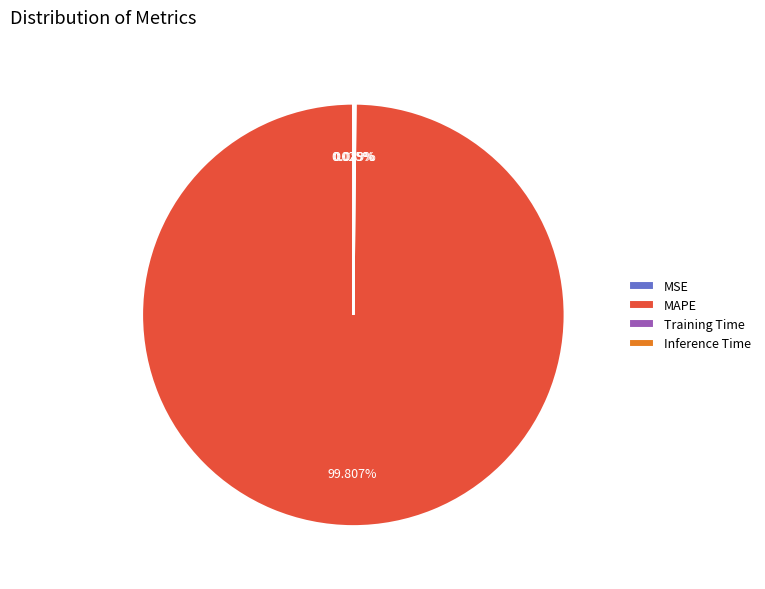

Is there any slice that represents more than half of the pie?

Yes